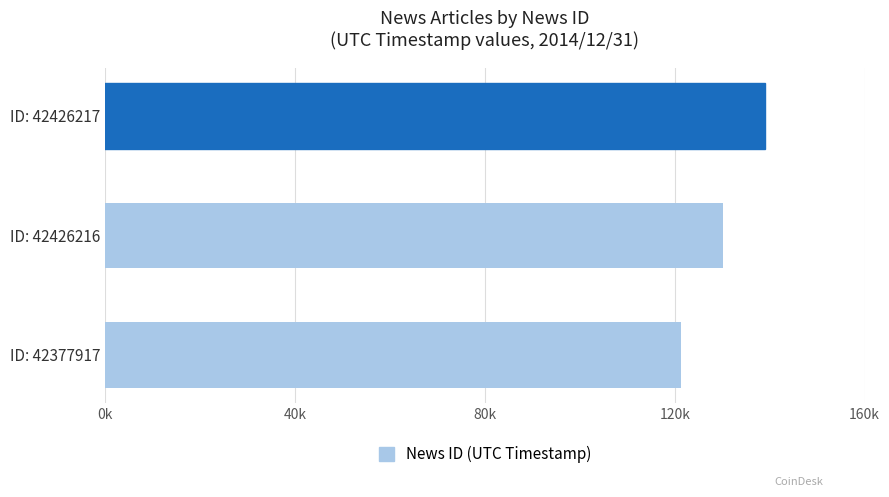

Rank the categories by value from highest to lowest.

ID: 42426217, ID: 42426216, ID: 42377917